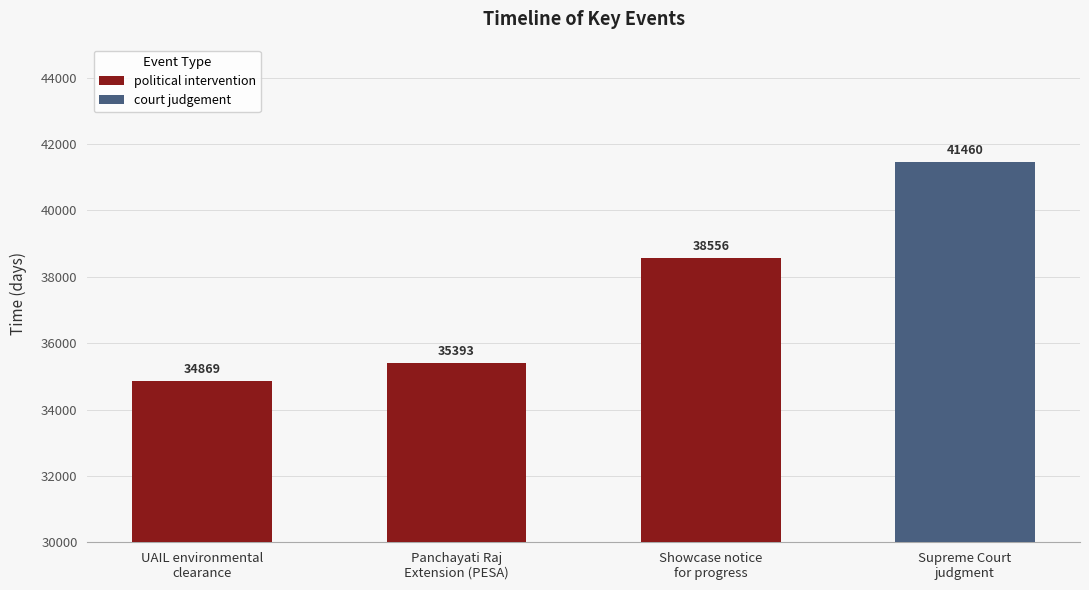

What is the difference between the maximum and minimum values in the political intervention series?

3687